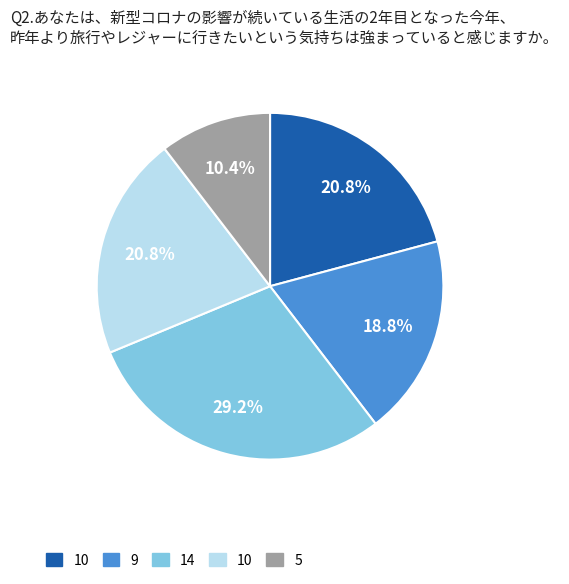

How many slices are in this pie chart?

5